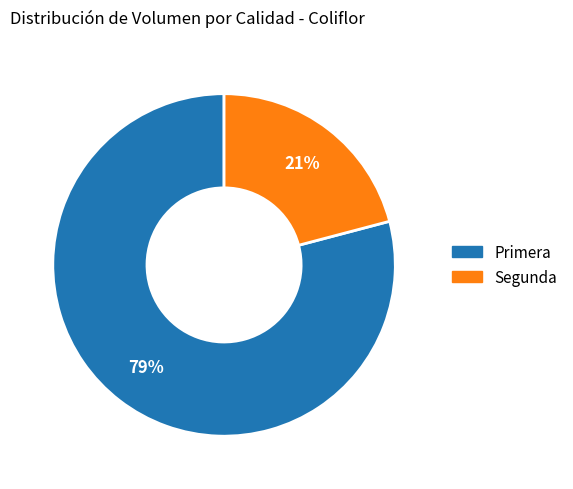

Is it true that Segunda is 21% of the pie?

True